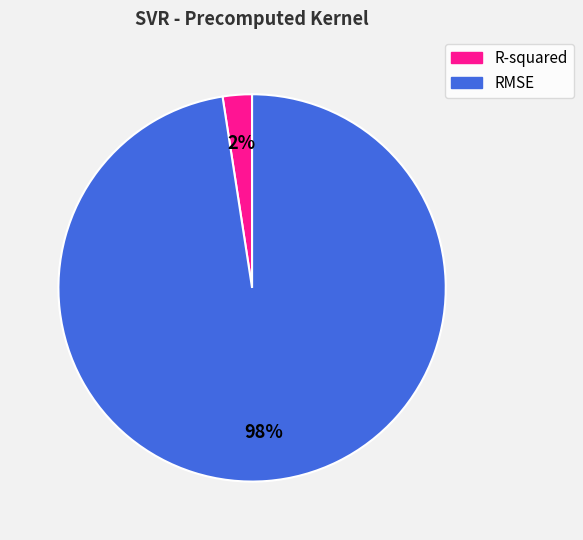

Combined, do RMSE and R-squared account for over 50%?

Yes